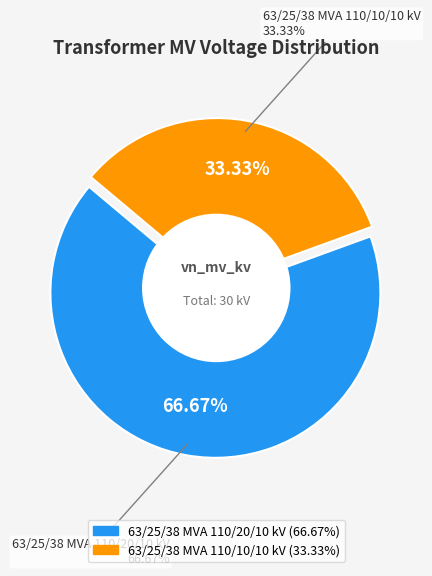

Is there a majority slice in this chart?

Yes